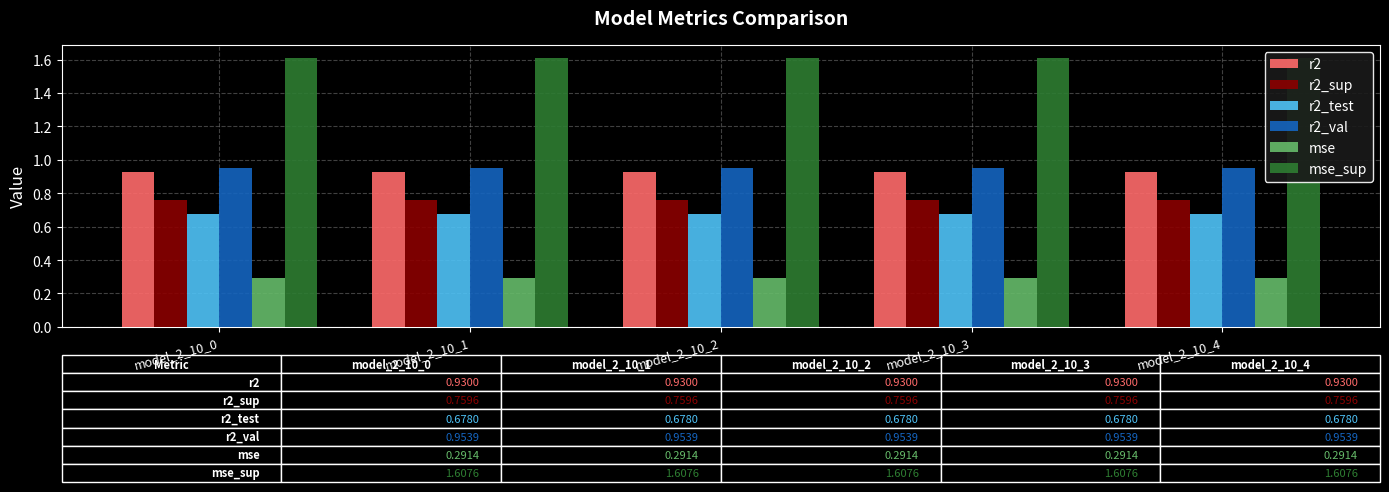

What is the spread (max minus min) of values at model_2_10_2?

1.3